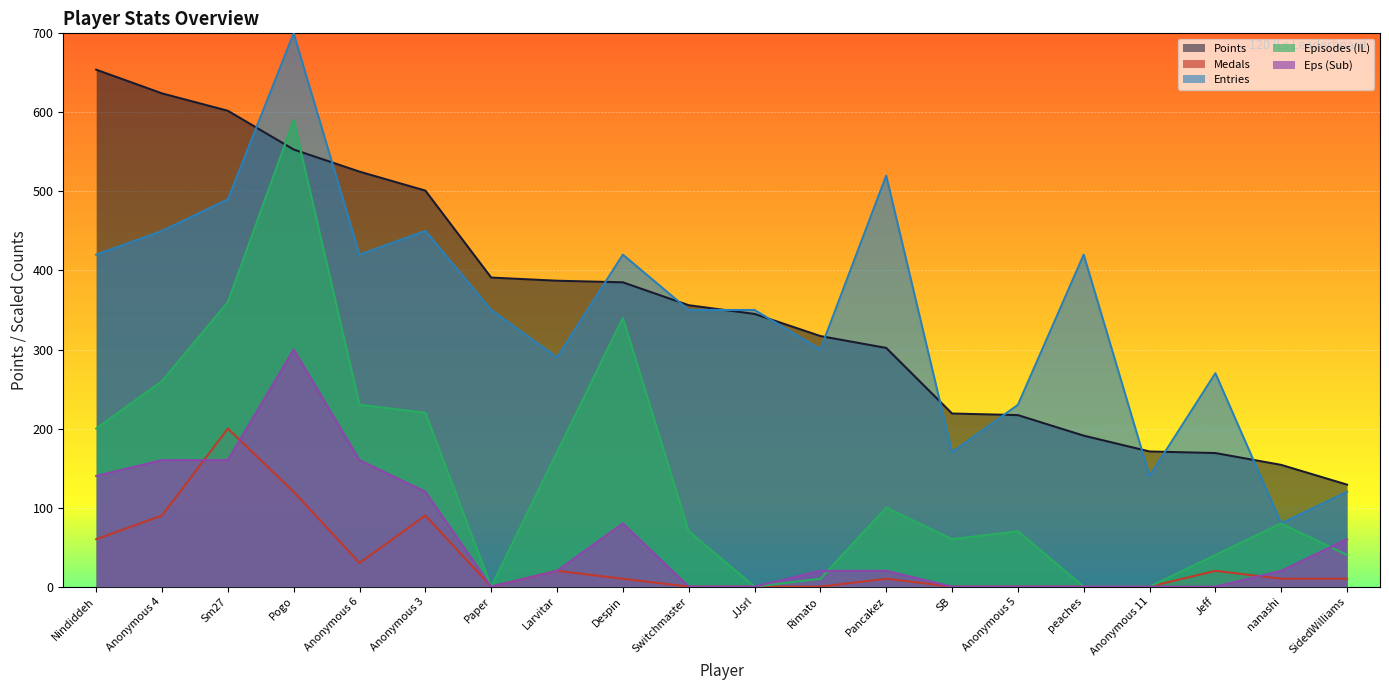

Rank the series by their maximum value, from highest to lowest.

Entries, Points, Episodes (IL), Eps (Sub), Medals